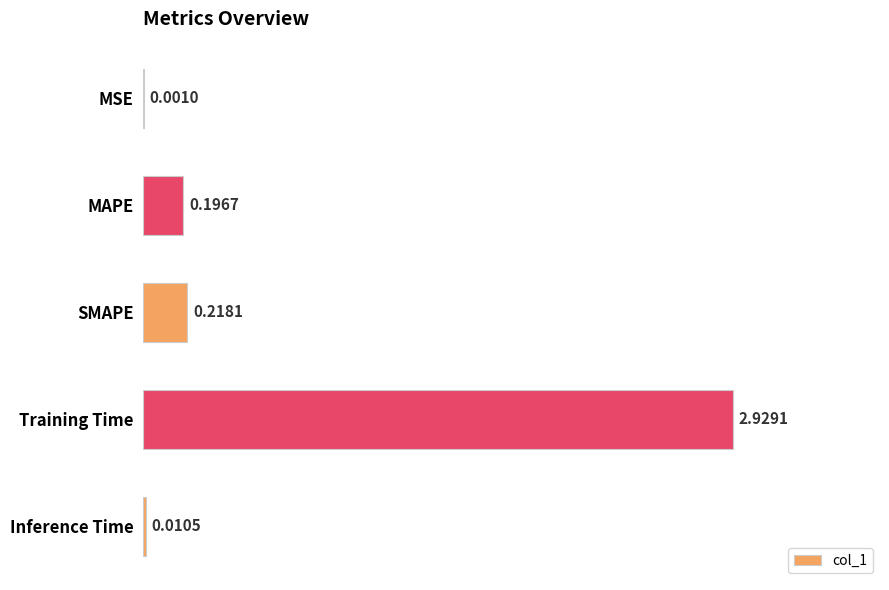

Where is the data nearest to the value 1?

SMAPE